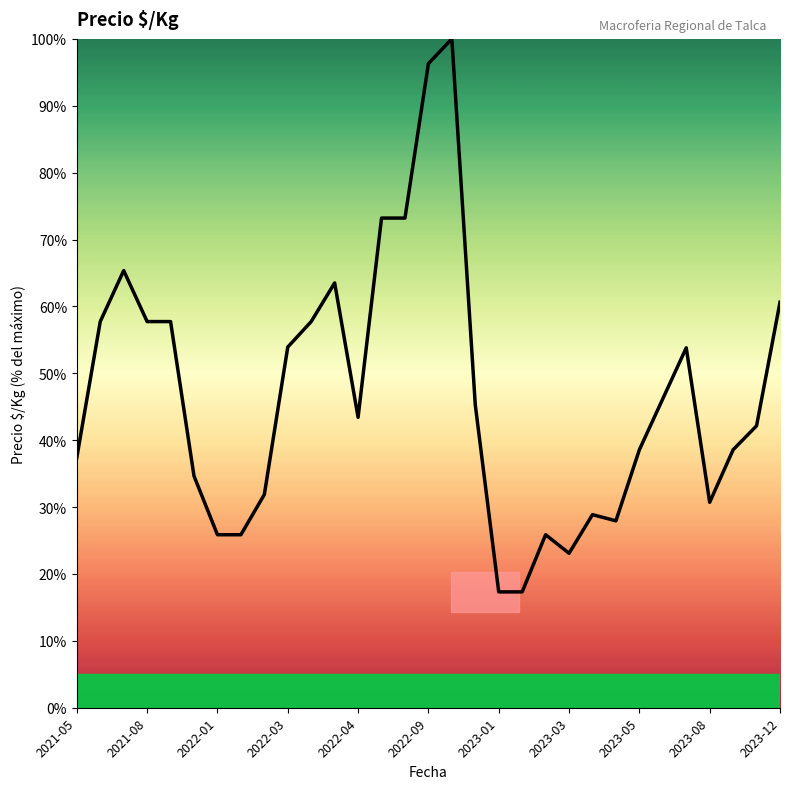

How many lines are shown in the chart?

1